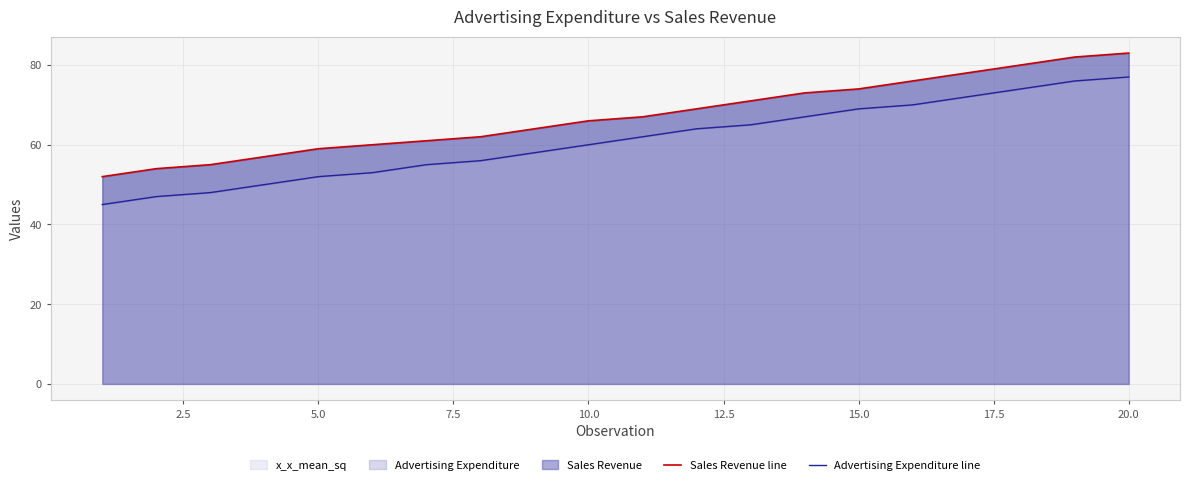

True or false: x_x_mean_sq has a value of 117 at 20.0.

False